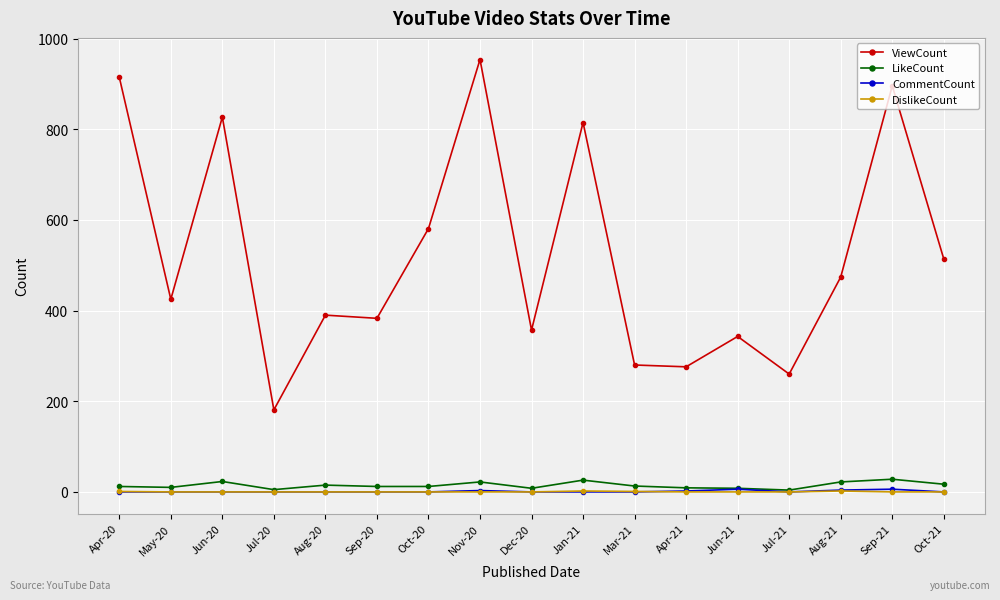

What is the label of the 13th point from the left?

Jun-21